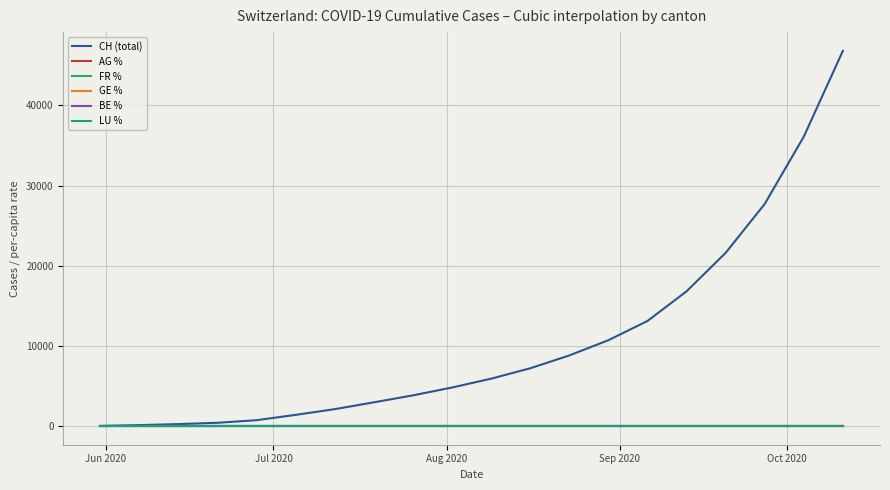

Which series has the largest range (max minus min)?

CH (total)